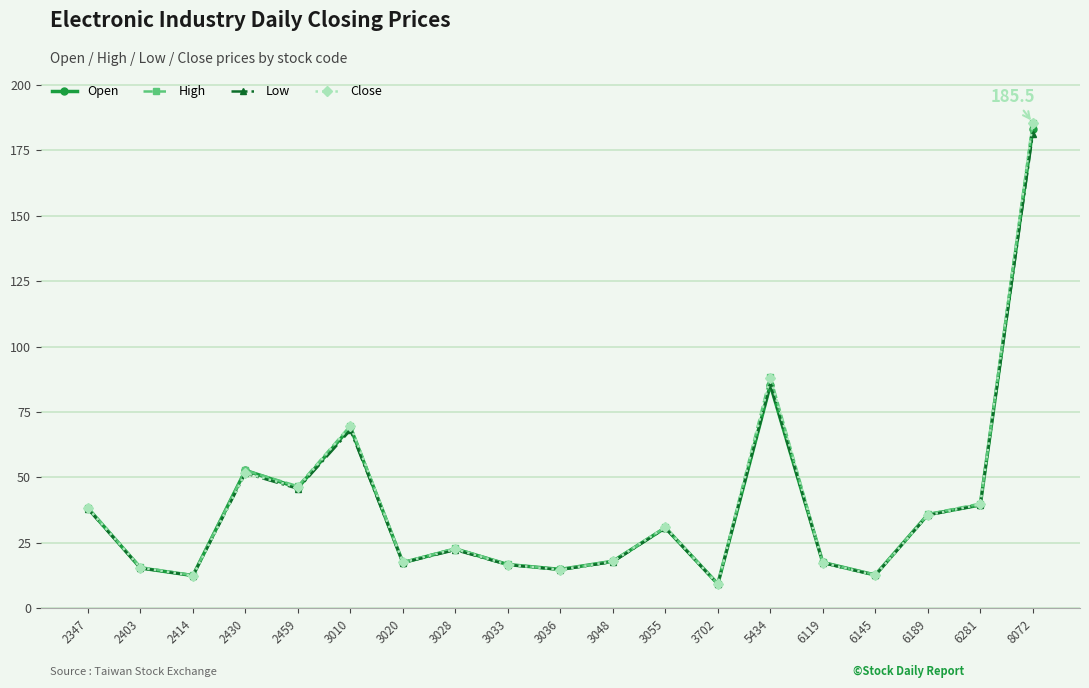

Which series changed the most between 5434 and 6189?

High